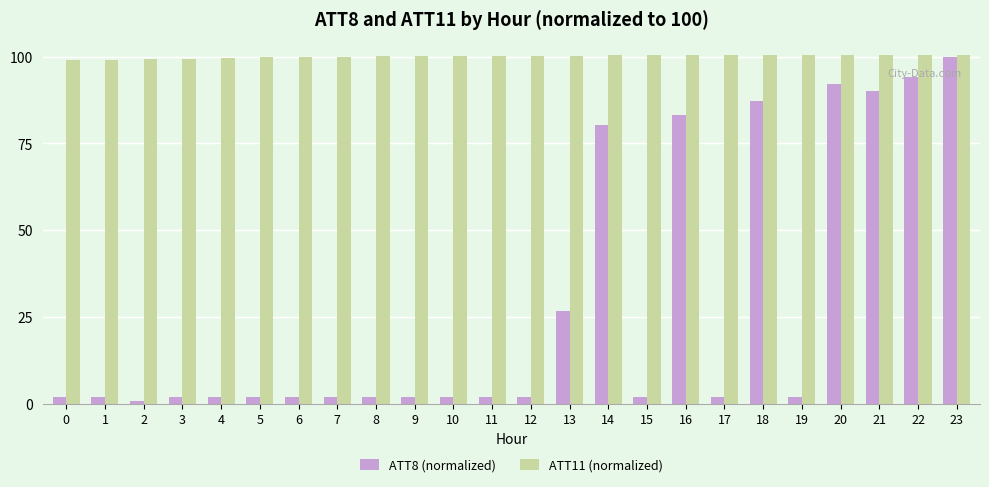

At how many categories does at least one series exceed 64?

24